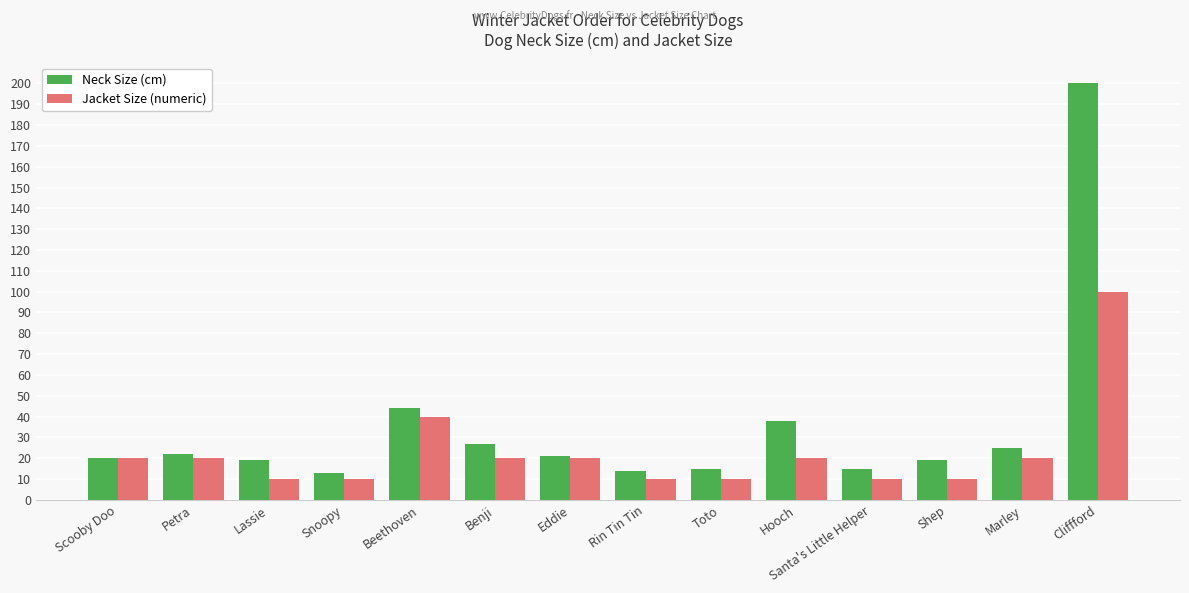

How many data points in Neck Size (cm) are less than 21?

7